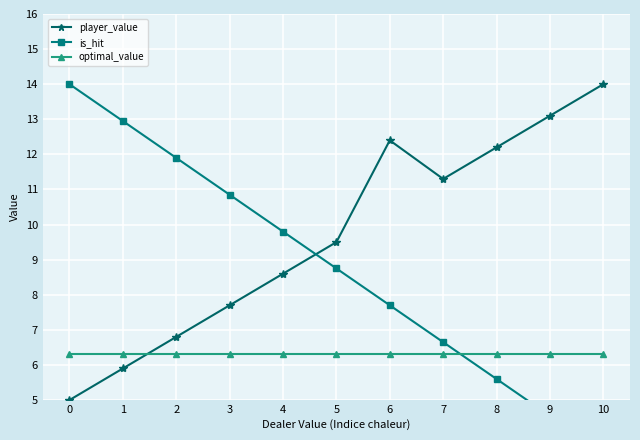

What is the greatest value displayed?

14.0